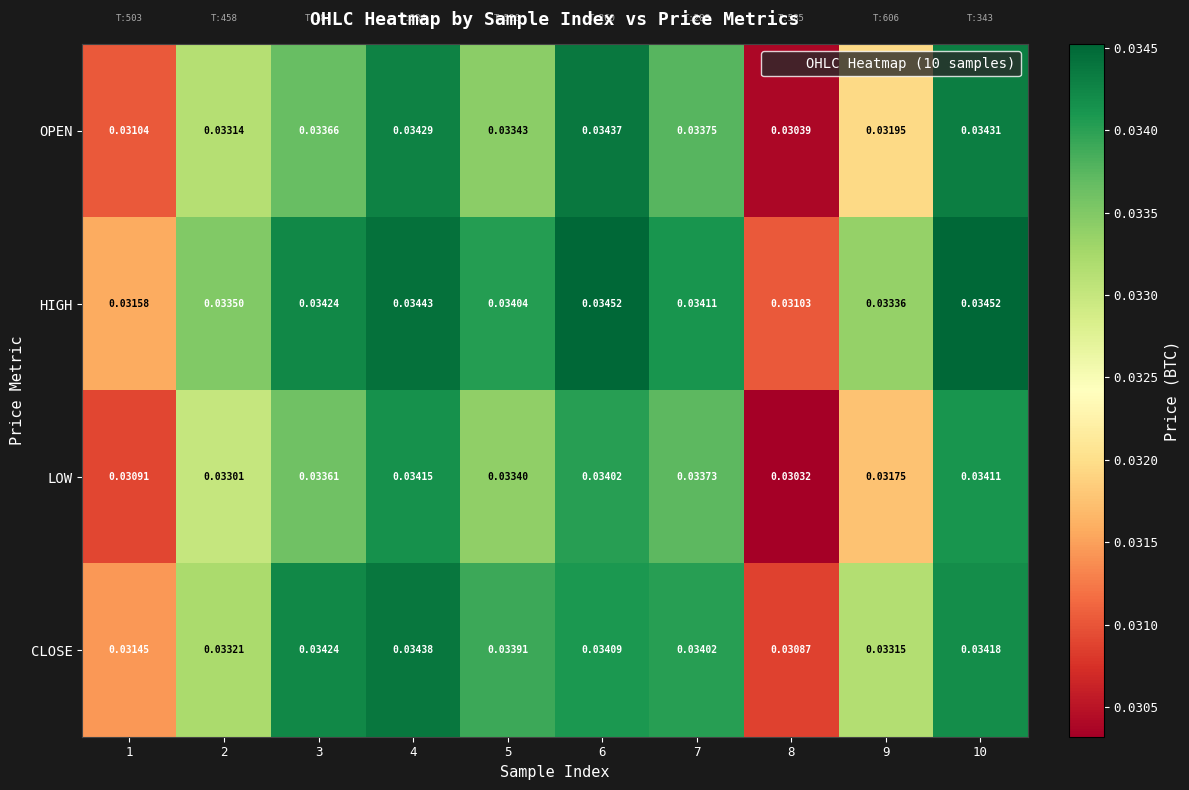

List the series in order of their peak value, lowest first.

LOW, OPEN, CLOSE, HIGH